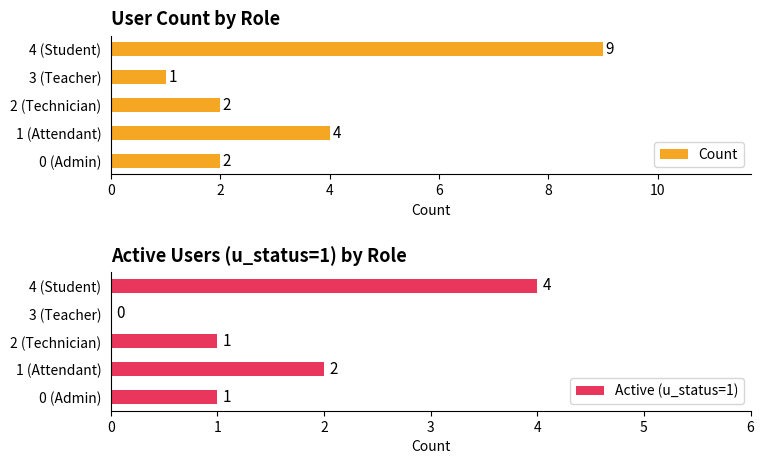

Reading left to right, what are all the values shown in this chart?

Count: 2	4	2	1	9
Active (u_status=1): 1	2	1	0	4